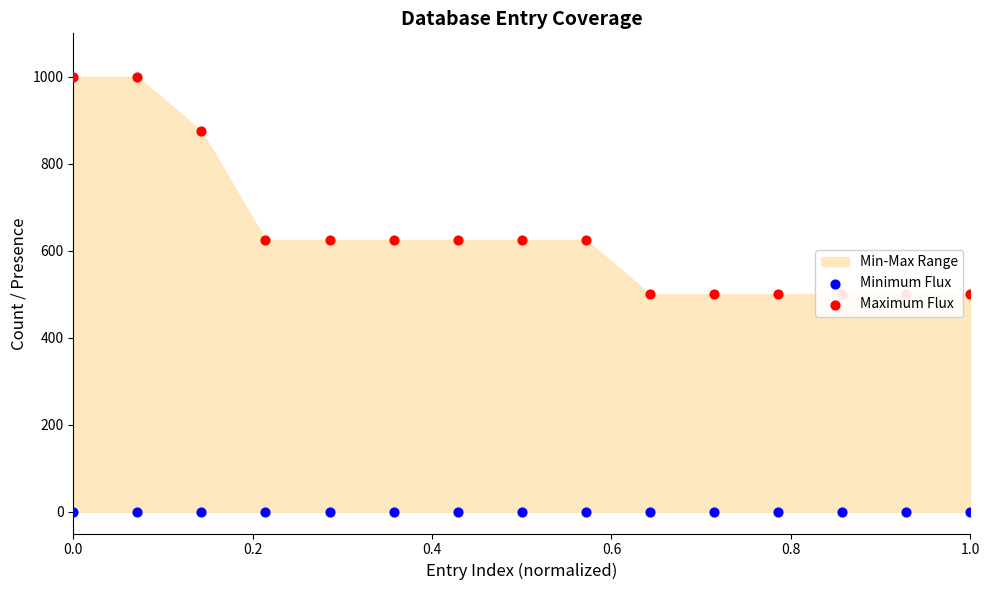

Which series has the widest spread of Y values?

Maximum Flux